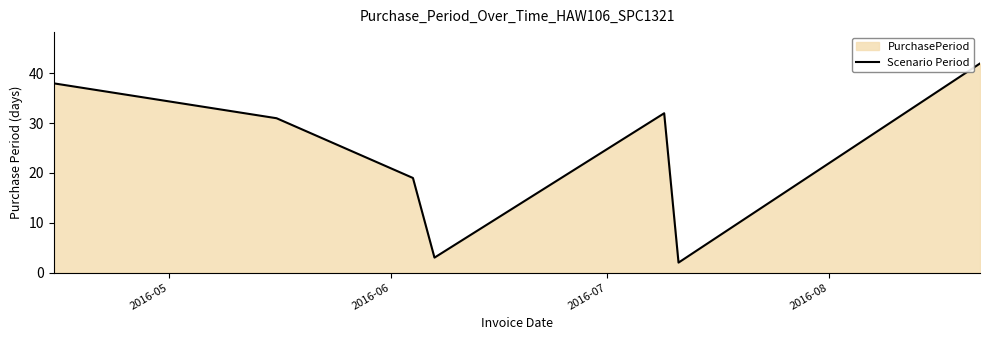

How many interior local valleys (lower than both neighbors) does the data have?

2